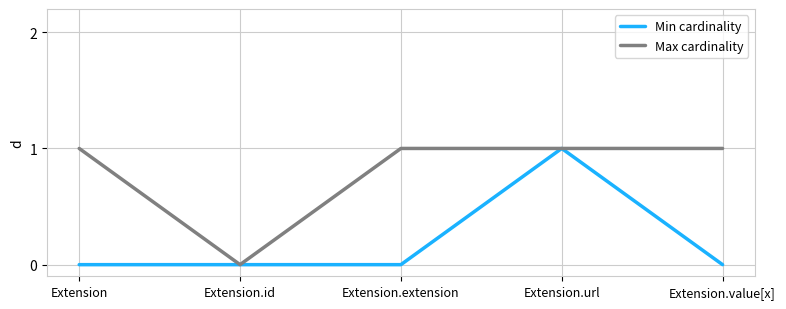

The value of Min cardinality at Extension is -1. True or false?

False